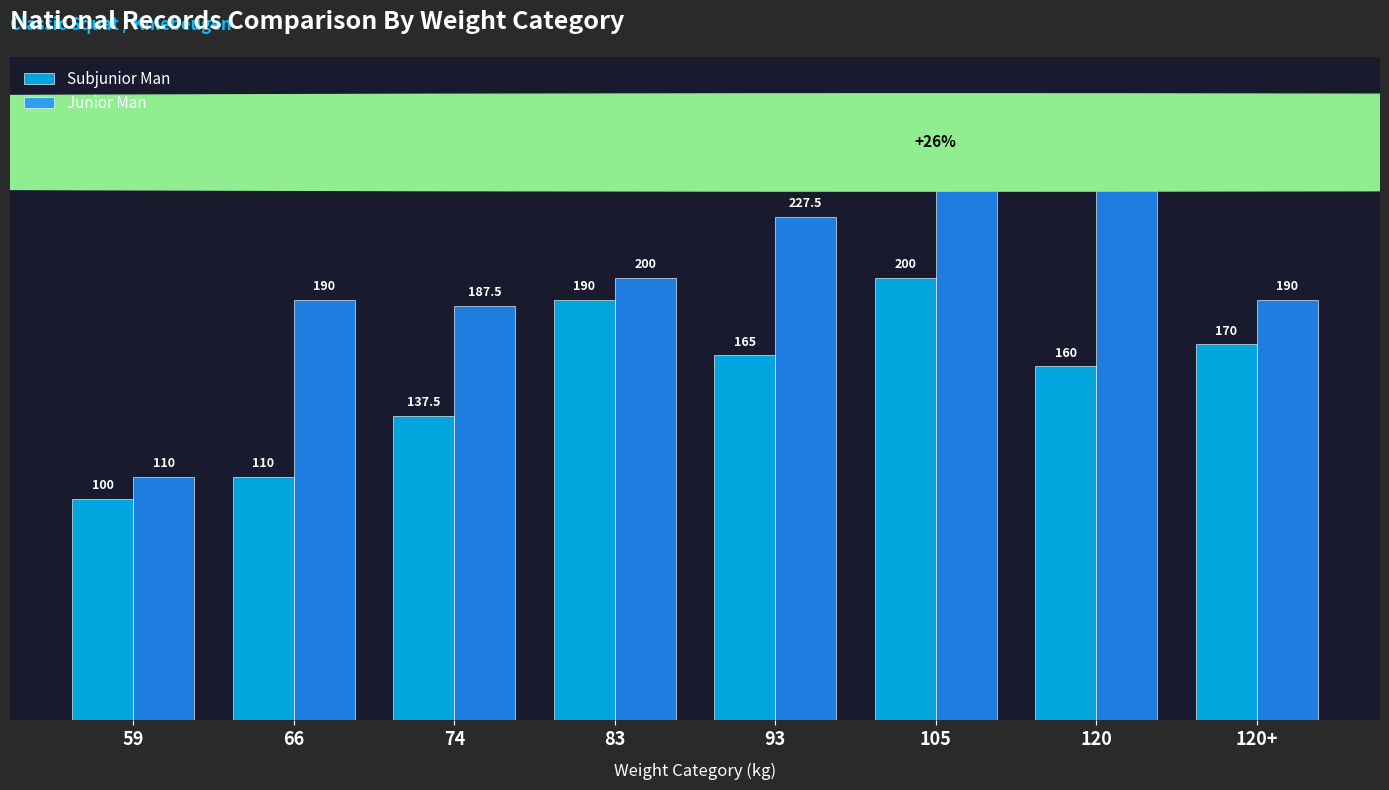

Which series has the largest range (max minus min)?

Junior Man